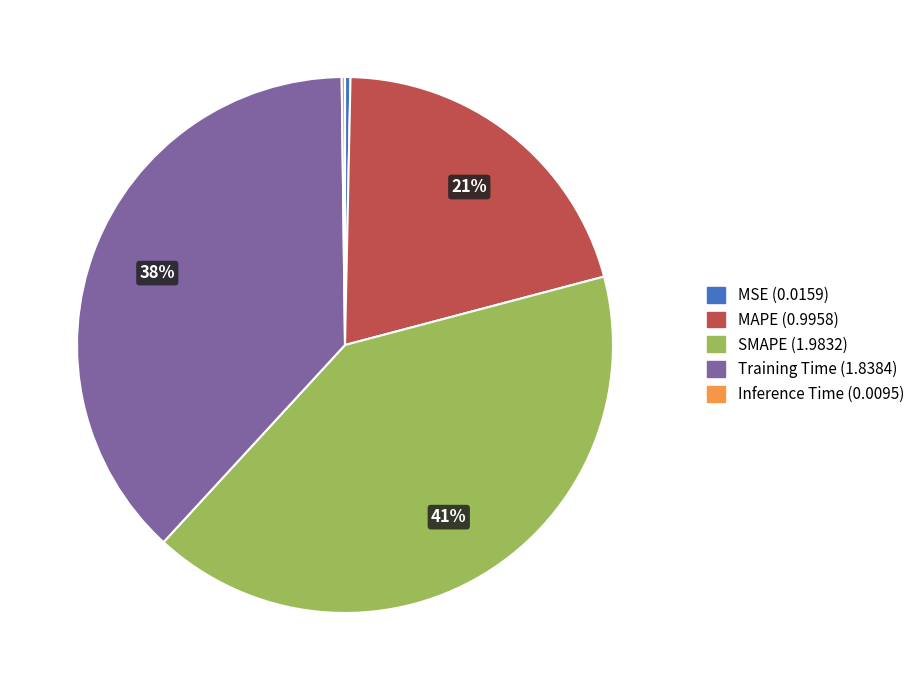

Which slice is the largest?

SMAPE